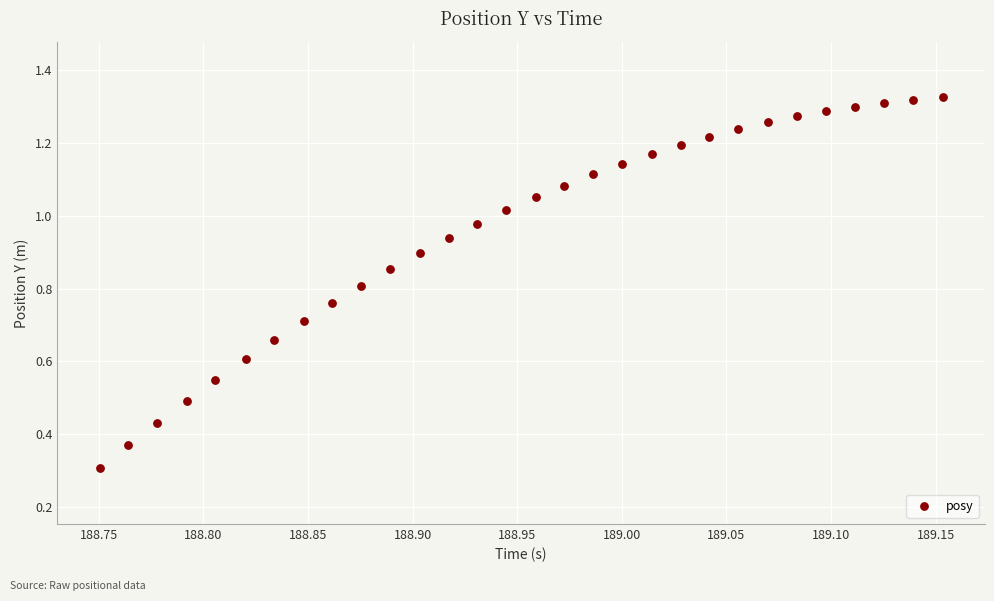

What Y value in the scatter plot is closest to 0?

0.3